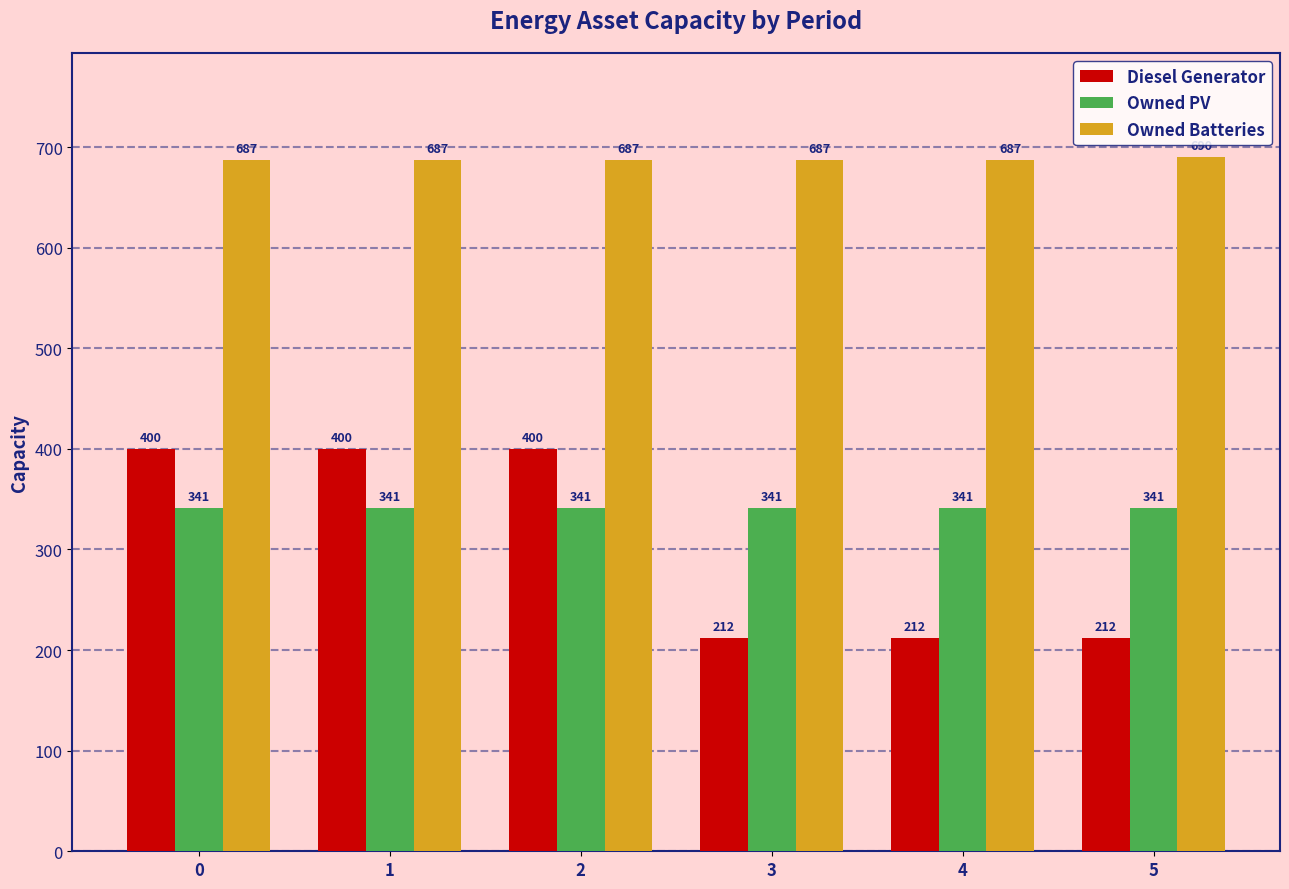

True or false: Owned Batteries has a value of 980 at 4.

False